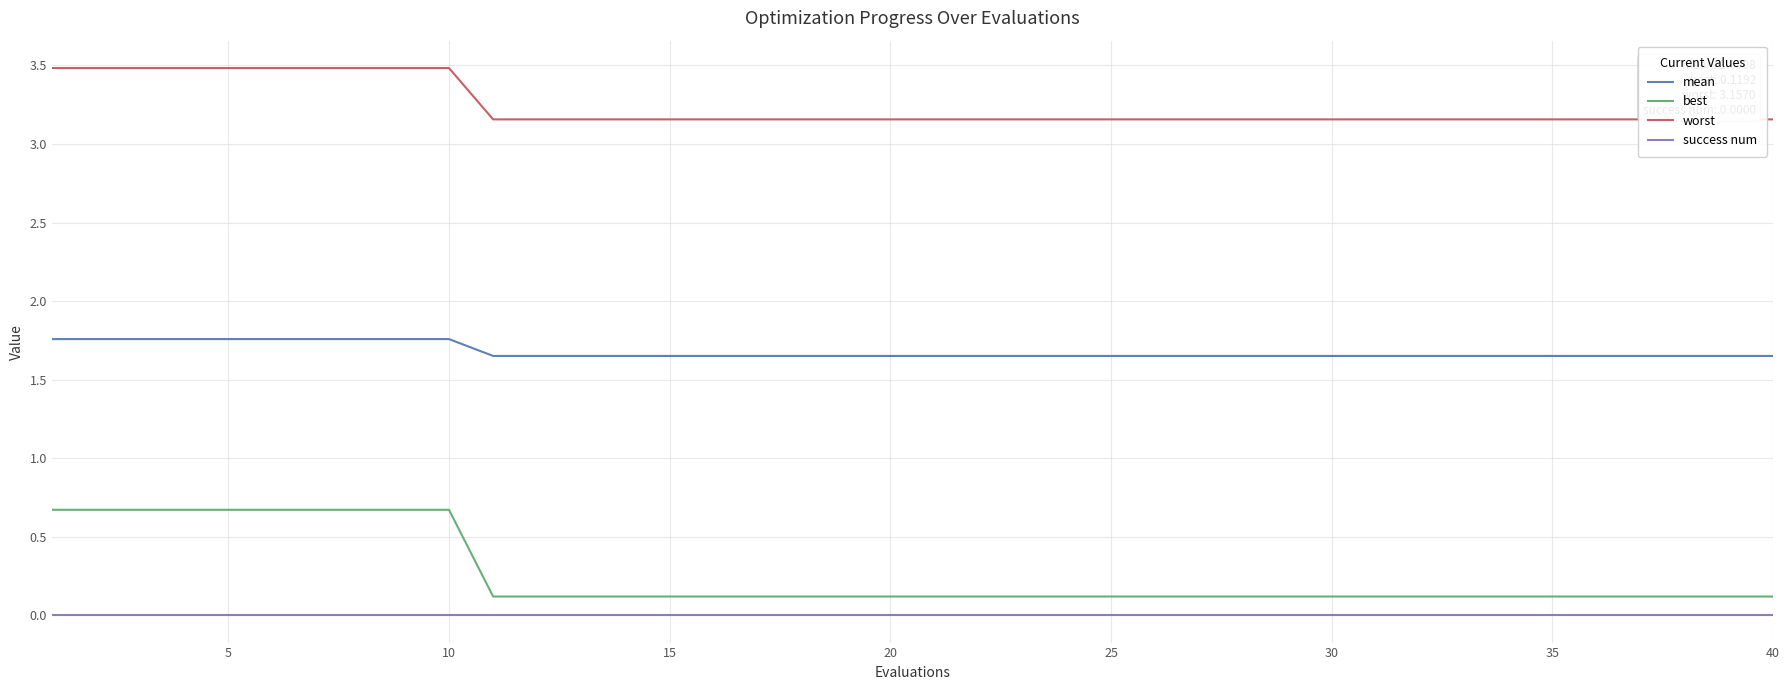

At how many categories does at least one series exceed 2?

40